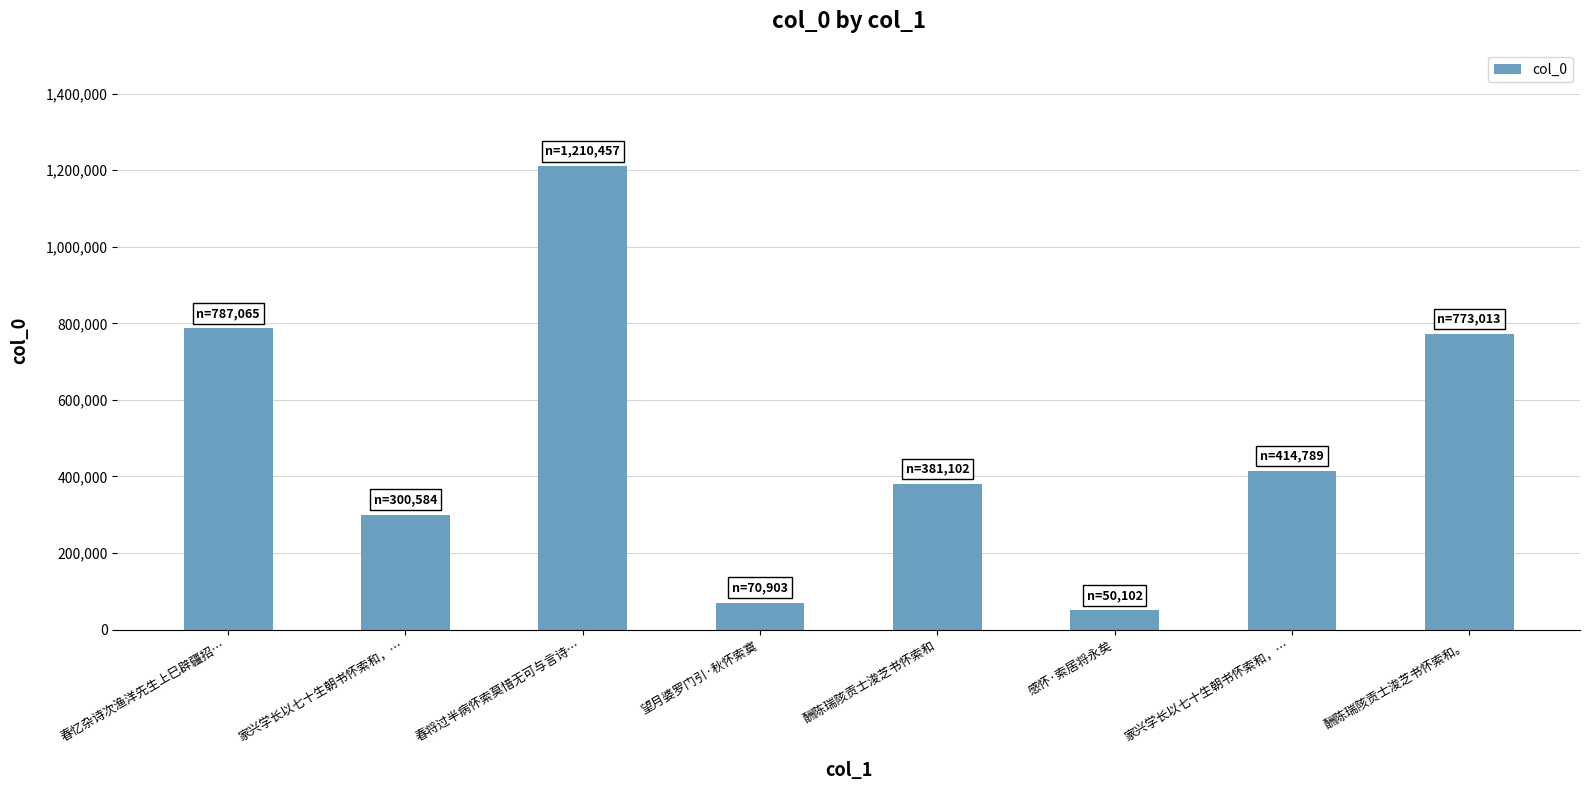

Are the bars grouped side by side (vs. stacked)?

No